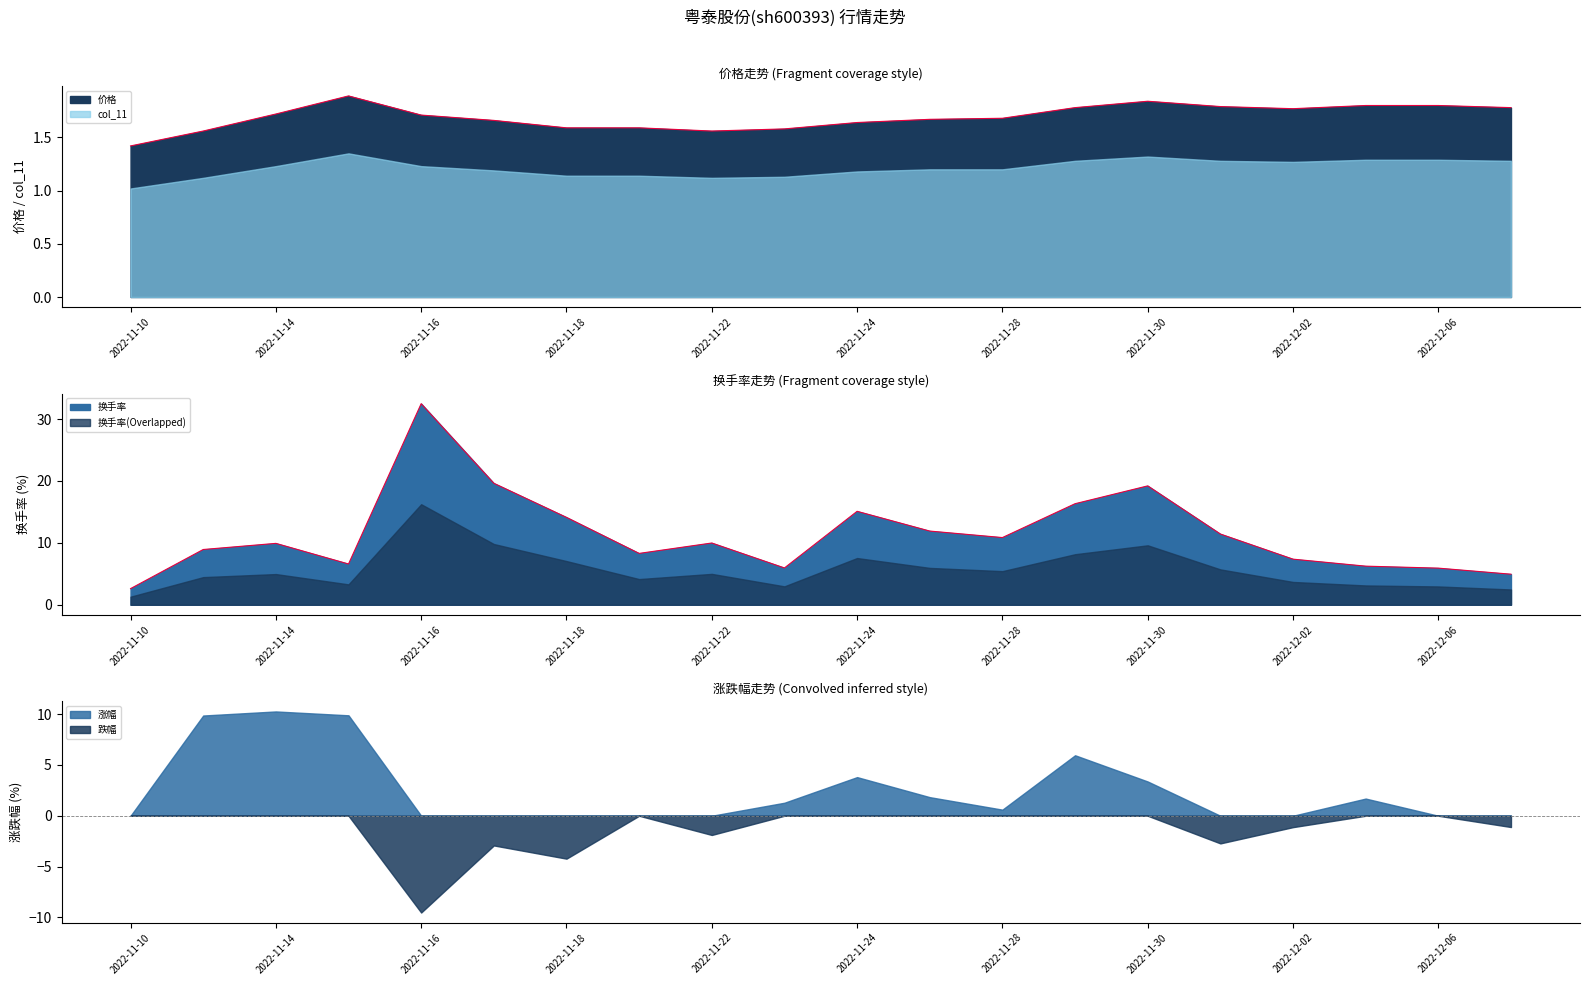

True or false: 换手率 and 价格 intersect in this chart.

False